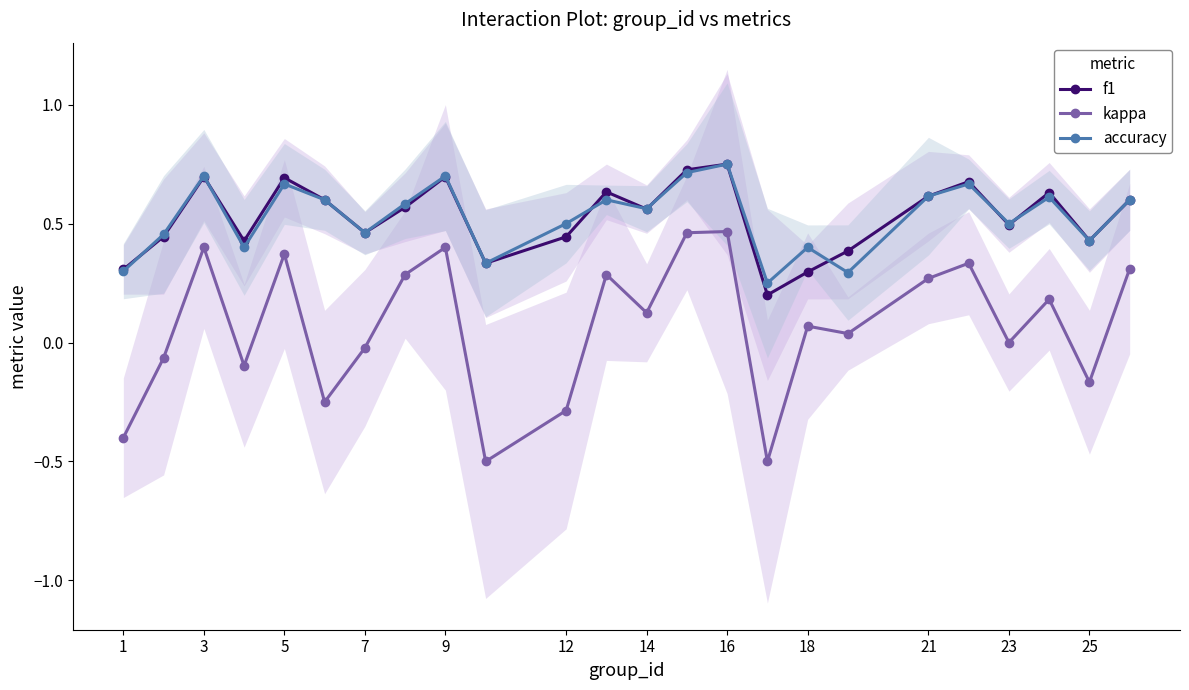

True or false: accuracy has more than 2 interior local peaks.

True